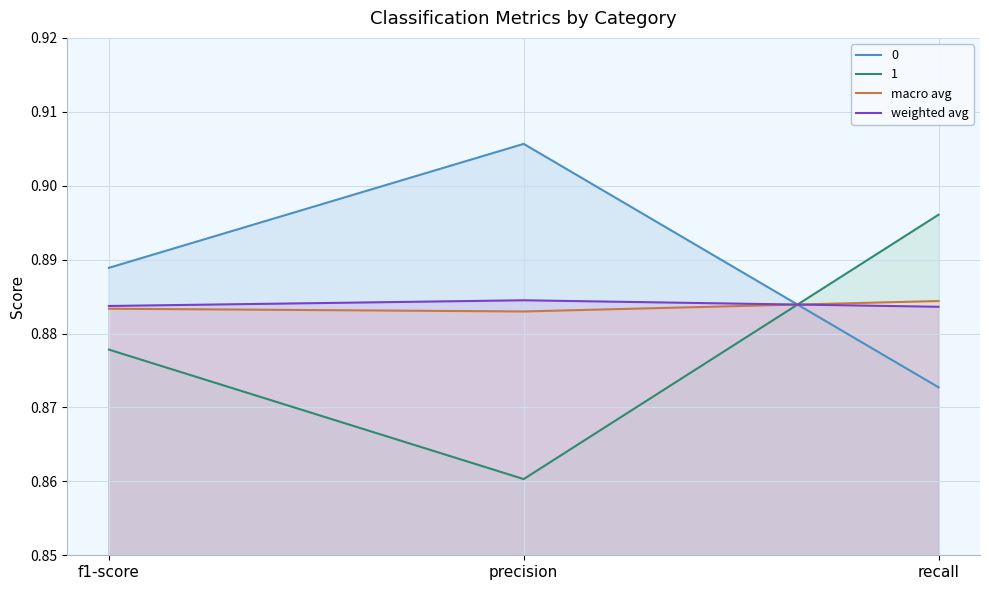

What is the minimum value shown in the chart?

0.9